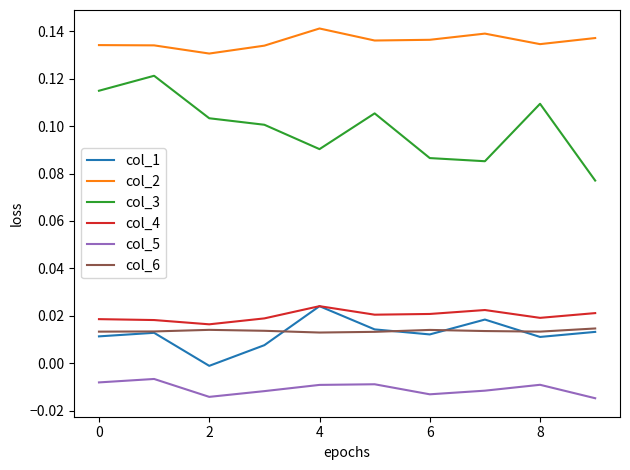

True or false: col_4 and col_3 intersect in this chart.

False